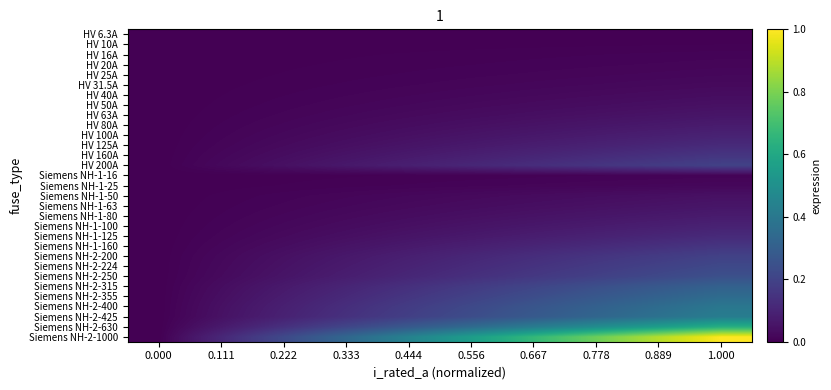

Reading right to left, transcribe all the data shown in this chart.

HV 6.3A: 1.000=0.0	0.889=0.0	0.778=0.0	0.667=0.0	0.556=0.0	0.444=0.0	0.333=0.0	0.222=0.0	0.111=0.0	0.000=0.0
HV 10A: 1.000=0.0	0.889=0.0	0.778=0.0	0.667=0.0	0.556=0.0	0.444=0.0	0.333=0.0	0.222=0.0	0.111=0.0	0.000=0.0
HV 16A: 1.000=0.0	0.889=0.0	0.778=0.0	0.667=0.0	0.556=0.0	0.444=0.0	0.333=0.0	0.222=0.0	0.111=0.0	0.000=0.0
HV 20A: 1.000=0.0	0.889=0.0	0.778=0.0	0.667=0.0	0.556=0.0	0.444=0.0	0.333=0.0	0.222=0.0	0.111=0.0	0.000=0.0
HV 25A: 1.000=0.0	0.889=0.0	0.778=0.0	0.667=0.0	0.556=0.0	0.444=0.0	0.333=0.0	0.222=0.0	0.111=0.0	0.000=0.0
HV 31.5A: 1.000=0.0	0.889=0.0	0.778=0.0	0.667=0.0	0.556=0.0	0.444=0.0	0.333=0.0	0.222=0.0	0.111=0.0	0.000=0.0
HV 40A: 1.000=0.0	0.889=0.0	0.778=0.0	0.667=0.0	0.556=0.0	0.444=0.0	0.333=0.0	0.222=0.0	0.111=0.0	0.000=0.0
HV 50A: 1.000=0.0	0.889=0.0	0.778=0.0	0.667=0.0	0.556=0.0	0.444=0.0	0.333=0.0	0.222=0.0	0.111=0.0	0.000=0.0
HV 63A: 1.000=0.1	0.889=0.1	0.778=0.0	0.667=0.0	0.556=0.0	0.444=0.0	0.333=0.0	0.222=0.0	0.111=0.0	0.000=0.0
HV 80A: 1.000=0.1	0.889=0.1	0.778=0.1	0.667=0.0	0.556=0.0	0.444=0.0	0.333=0.0	0.222=0.0	0.111=0.0	0.000=0.0
HV 100A: 1.000=0.1	0.889=0.1	0.778=0.1	0.667=0.1	0.556=0.1	0.444=0.0	0.333=0.0	0.222=0.0	0.111=0.0	0.000=0.0
HV 125A: 1.000=0.1	0.889=0.1	0.778=0.1	0.667=0.1	0.556=0.1	0.444=0.1	0.333=0.0	0.222=0.0	0.111=0.0	0.000=0.0
HV 160A: 1.000=0.2	0.889=0.1	0.778=0.1	0.667=0.1	0.556=0.1	0.444=0.1	0.333=0.1	0.222=0.0	0.111=0.0	0.000=0.0
HV 200A: 1.000=0.2	0.889=0.2	0.778=0.2	0.667=0.1	0.556=0.1	0.444=0.1	0.333=0.1	0.222=0.0	0.111=0.0	0.000=0.0
Siemens NH-1-16: 1.000=0.0	0.889=0.0	0.778=0.0	0.667=0.0	0.556=0.0	0.444=0.0	0.333=0.0	0.222=0.0	0.111=0.0	0.000=0.0
Siemens NH-1-25: 1.000=0.0	0.889=0.0	0.778=0.0	0.667=0.0	0.556=0.0	0.444=0.0	0.333=0.0	0.222=0.0	0.111=0.0	0.000=0.0
Siemens NH-1-50: 1.000=0.0	0.889=0.0	0.778=0.0	0.667=0.0	0.556=0.0	0.444=0.0	0.333=0.0	0.222=0.0	0.111=0.0	0.000=0.0
Siemens NH-1-63: 1.000=0.1	0.889=0.1	0.778=0.0	0.667=0.0	0.556=0.0	0.444=0.0	0.333=0.0	0.222=0.0	0.111=0.0	0.000=0.0
Siemens NH-1-80: 1.000=0.1	0.889=0.1	0.778=0.1	0.667=0.0	0.556=0.0	0.444=0.0	0.333=0.0	0.222=0.0	0.111=0.0	0.000=0.0
Siemens NH-1-100: 1.000=0.1	0.889=0.1	0.778=0.1	0.667=0.1	0.556=0.1	0.444=0.0	0.333=0.0	0.222=0.0	0.111=0.0	0.000=0.0
Siemens NH-1-125: 1.000=0.1	0.889=0.1	0.778=0.1	0.667=0.1	0.556=0.1	0.444=0.1	0.333=0.0	0.222=0.0	0.111=0.0	0.000=0.0
Siemens NH-1-160: 1.000=0.2	0.889=0.1	0.778=0.1	0.667=0.1	0.556=0.1	0.444=0.1	0.333=0.1	0.222=0.0	0.111=0.0	0.000=0.0
Siemens NH-2-200: 1.000=0.2	0.889=0.2	0.778=0.2	0.667=0.1	0.556=0.1	0.444=0.1	0.333=0.1	0.222=0.0	0.111=0.0	0.000=0.0
Siemens NH-2-224: 1.000=0.2	0.889=0.2	0.778=0.2	0.667=0.1	0.556=0.1	0.444=0.1	0.333=0.1	0.222=0.0	0.111=0.0	0.000=0.0
Siemens NH-2-250: 1.000=0.2	0.889=0.2	0.778=0.2	0.667=0.2	0.556=0.1	0.444=0.1	0.333=0.1	0.222=0.1	0.111=0.0	0.000=0.0
Siemens NH-2-315: 1.000=0.3	0.889=0.3	0.778=0.2	0.667=0.2	0.556=0.2	0.444=0.1	0.333=0.1	0.222=0.1	0.111=0.0	0.000=0.0
Siemens NH-2-355: 1.000=0.4	0.889=0.3	0.778=0.3	0.667=0.2	0.556=0.2	0.444=0.2	0.333=0.1	0.222=0.1	0.111=0.0	0.000=0.0
Siemens NH-2-400: 1.000=0.4	0.889=0.4	0.778=0.3	0.667=0.3	0.556=0.2	0.444=0.2	0.333=0.1	0.222=0.1	0.111=0.0	0.000=0.0
Siemens NH-2-425: 1.000=0.4	0.889=0.4	0.778=0.3	0.667=0.3	0.556=0.2	0.444=0.2	0.333=0.1	0.222=0.1	0.111=0.0	0.000=0.0
Siemens NH-2-630: 1.000=0.6	0.889=0.6	0.778=0.5	0.667=0.4	0.556=0.3	0.444=0.3	0.333=0.2	0.222=0.1	0.111=0.1	0.000=0.0
Siemens NH-2-1000: 1.000=1.0	0.889=0.9	0.778=0.8	0.667=0.7	0.556=0.6	0.444=0.4	0.333=0.3	0.222=0.2	0.111=0.1	0.000=0.0